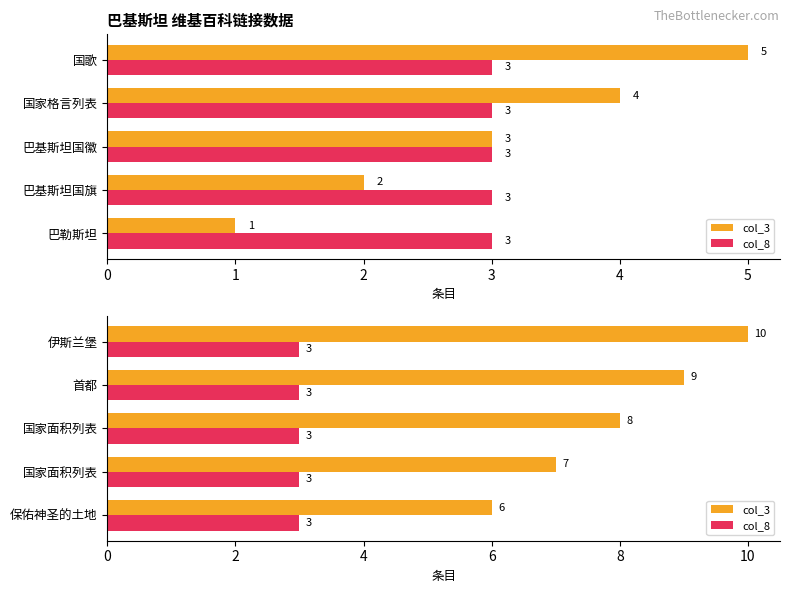

How many series are shown in this chart?

2